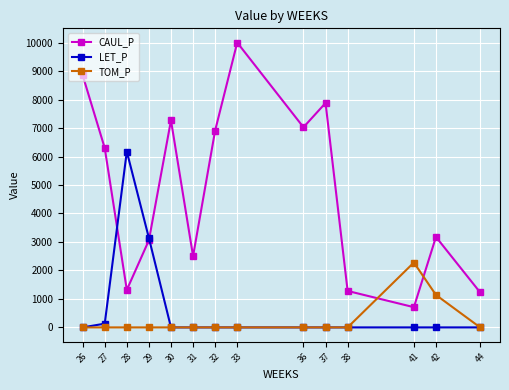

Which category has the lowest value in the CAUL_P series?

41